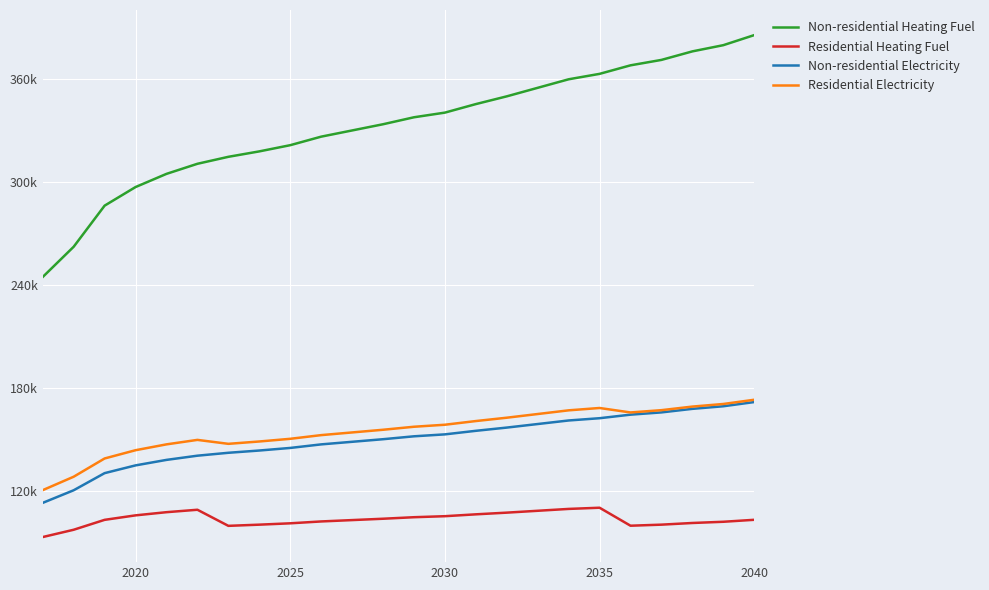

List the series in order of their peak value, lowest first.

Residential Heating Fuel, Non-residential Electricity, Residential Electricity, Non-residential Heating Fuel